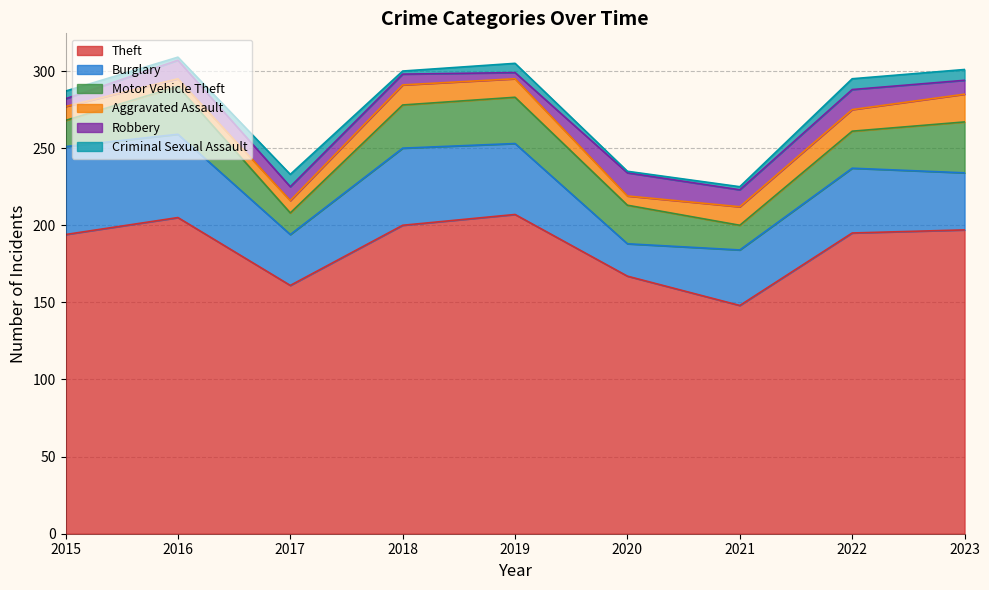

What is the average value of the Robbery series?

9